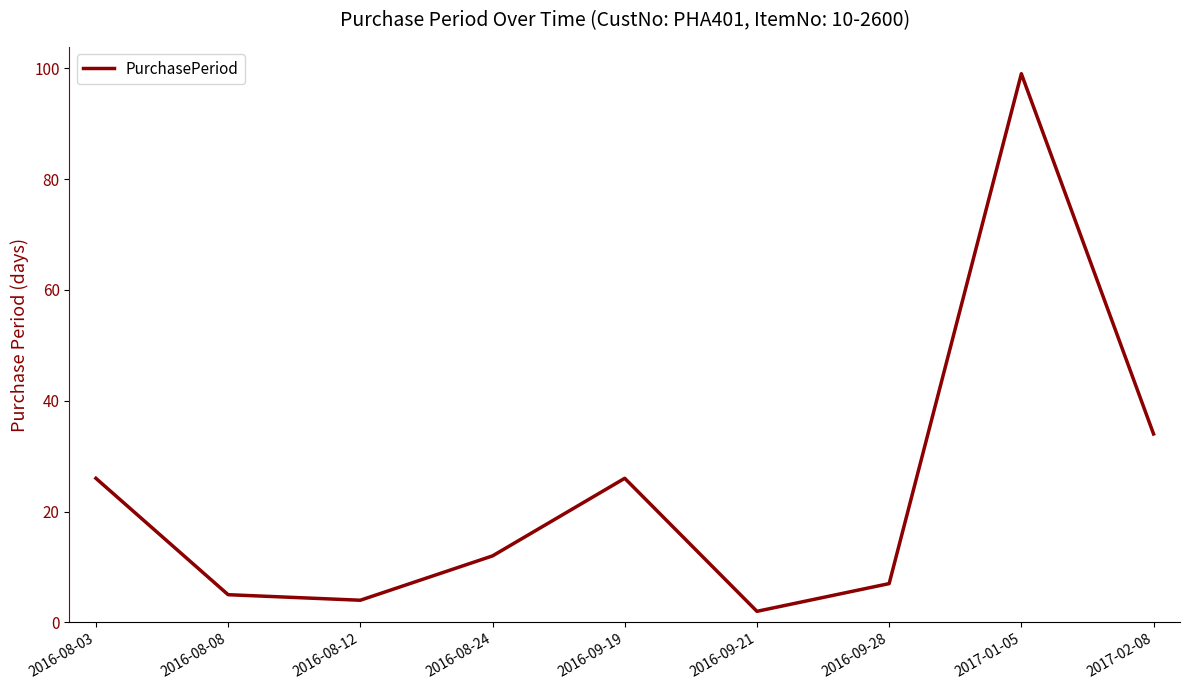

How many lines are shown in the chart?

1